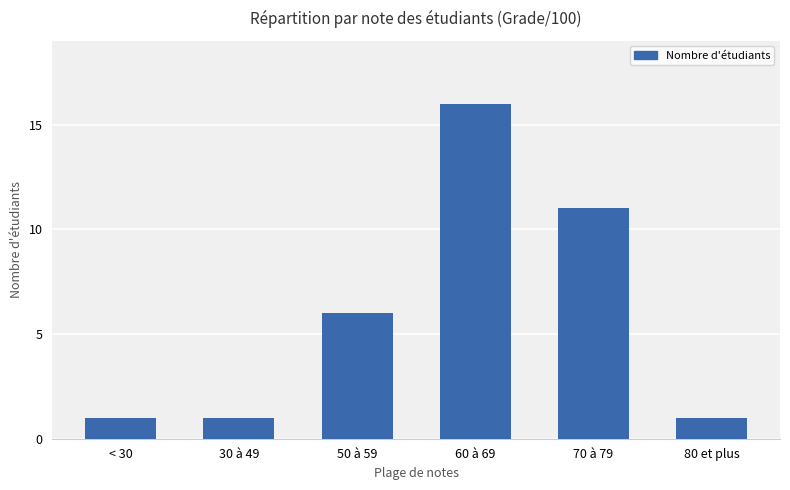

What is the greatest value displayed?

16